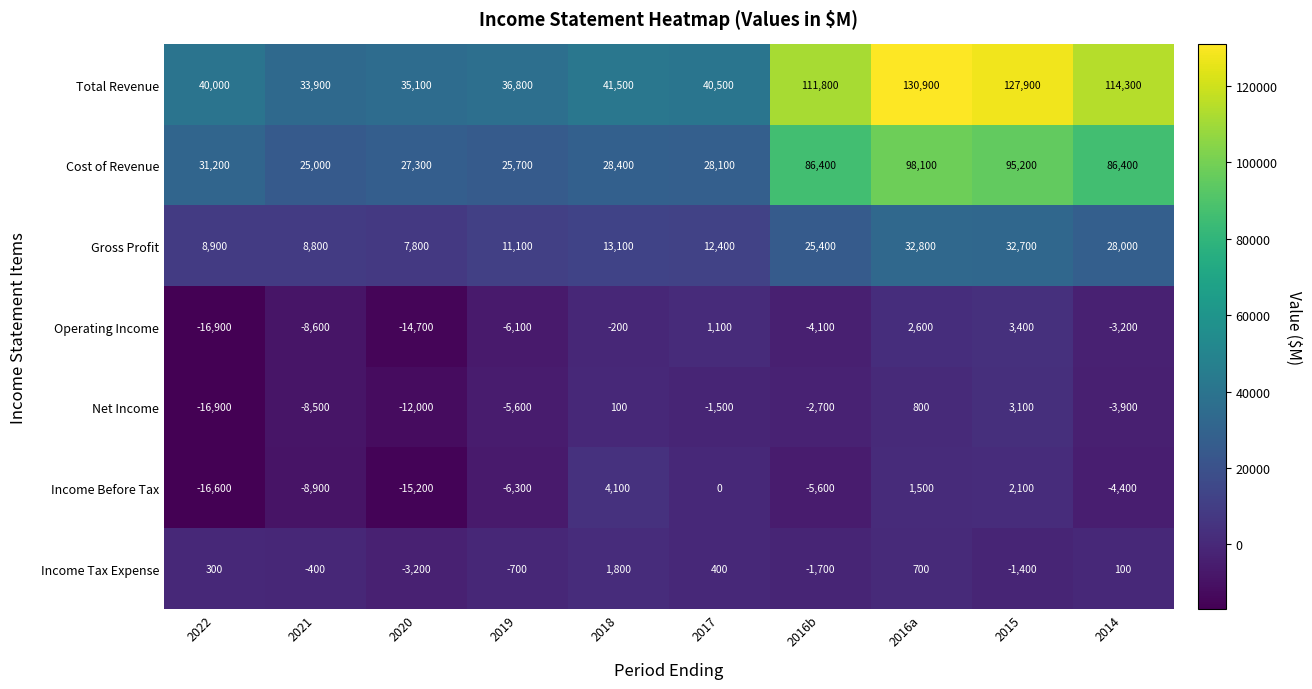

Rank the series by their maximum value, from lowest to highest.

Income Tax Expense, Net Income, Operating Income, Income Before Tax, Gross Profit, Cost of Revenue, Total Revenue